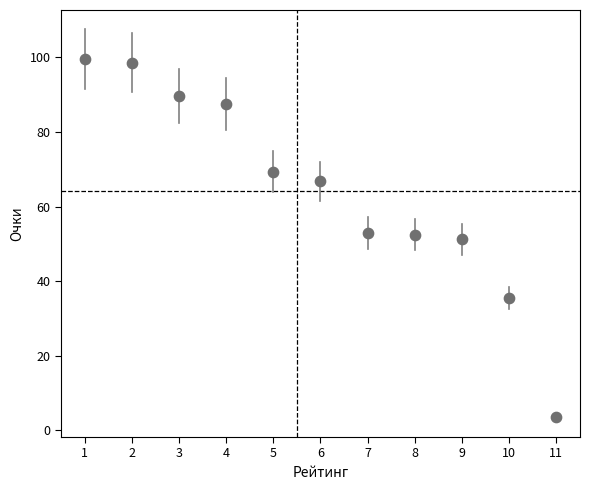

What is the range of Y values (max minus min)?

95.8